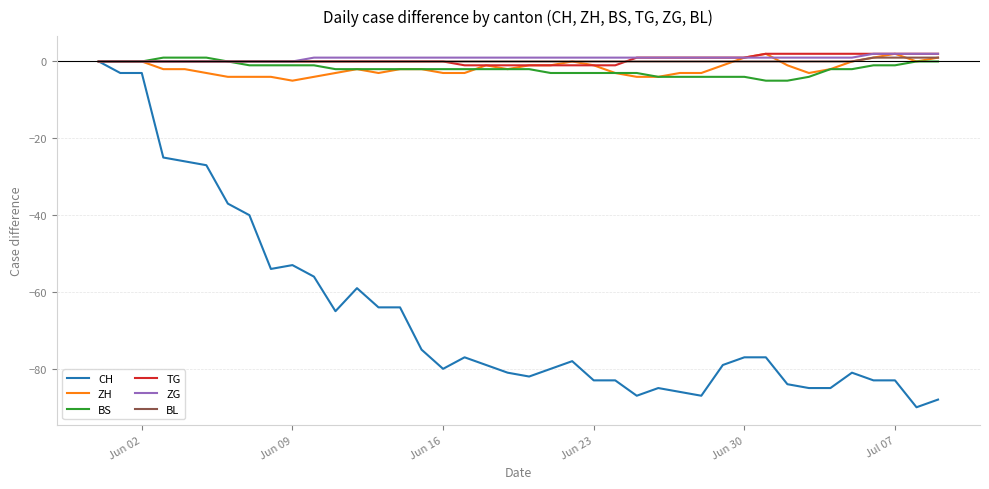

Which series has the widest spread of values?

CH